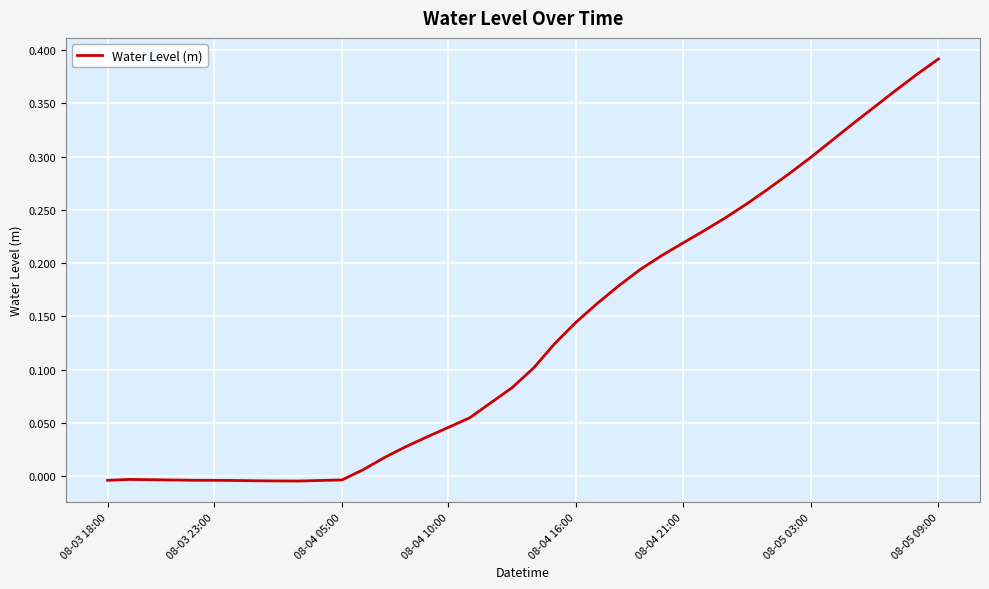

Reading left to right, what are all the values shown in this chart?

-0.0	-0.0	-0.0	-0.0	-0.0	-0.0	-0.0	-0.0	-0.0	-0.0	-0.0	-0.0	0.0	0.0	0.0	0.0	0.0	0.1	0.1	0.1	0.1	0.1	0.1	0.2	0.2	0.2	0.2	0.2	0.2	0.2	0.3	0.3	0.3	0.3	0.3	0.3	0.3	0.4	0.4	0.4